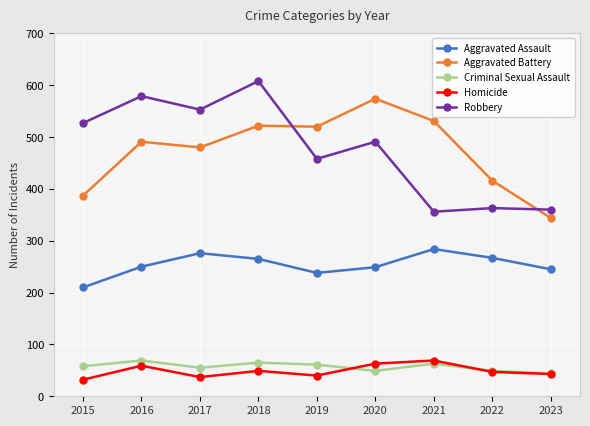

Where do Robbery and Aggravated Battery first cross each other?

2018 and 2019